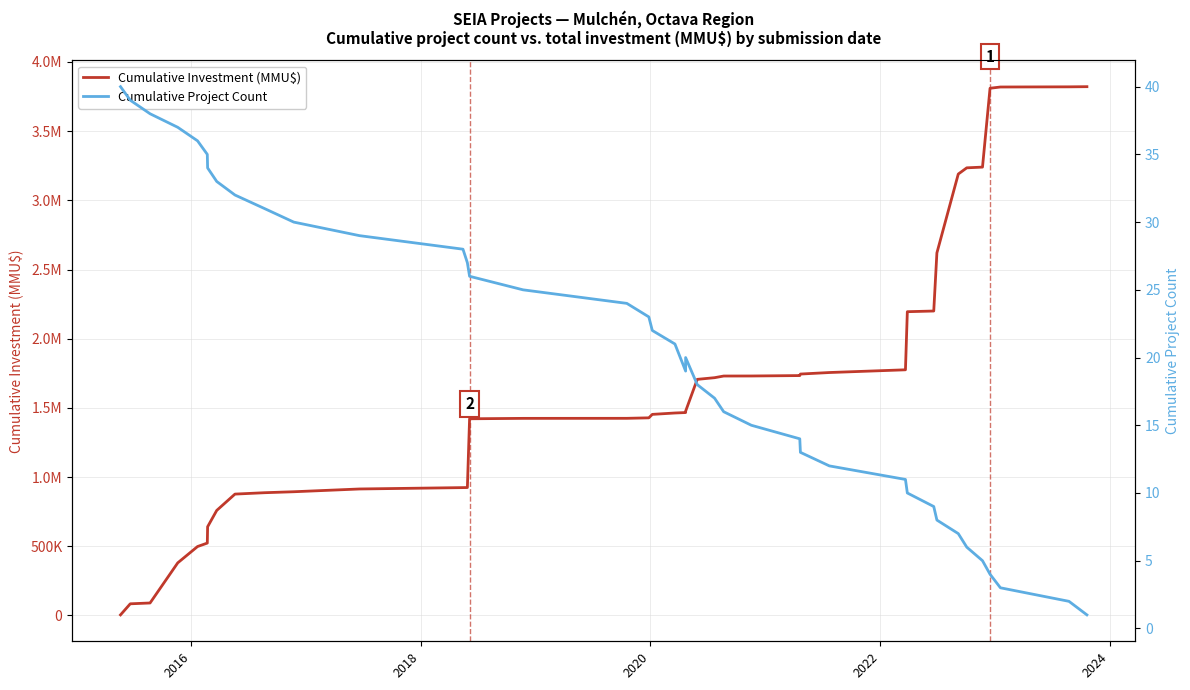

True or false: Cumulative Project Count has more than 0 interior local peaks.

True